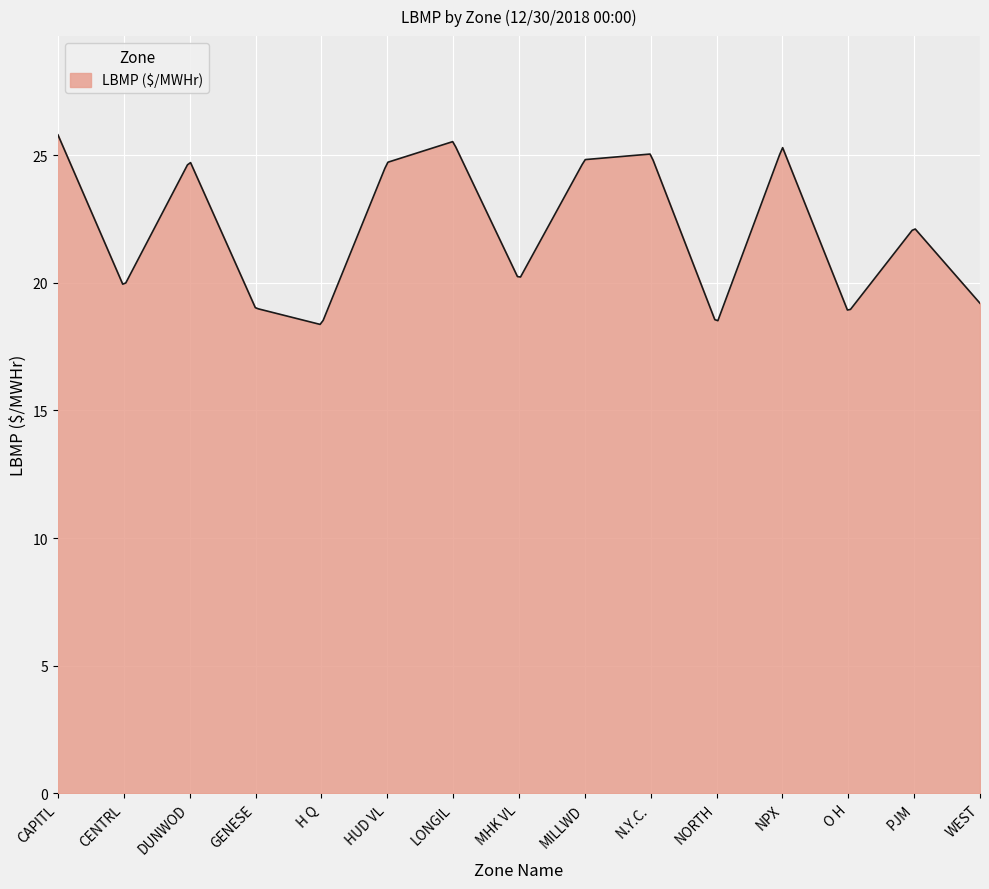

What is the difference between the maximum and minimum values?

7.4